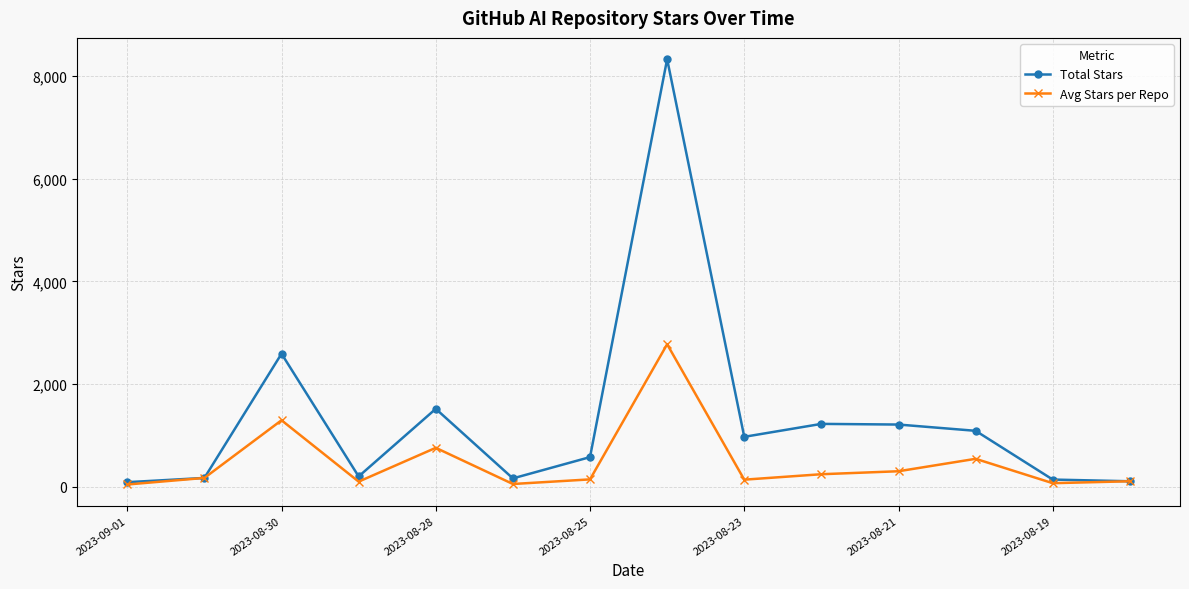

Which series has the largest total across all categories?

Total Stars